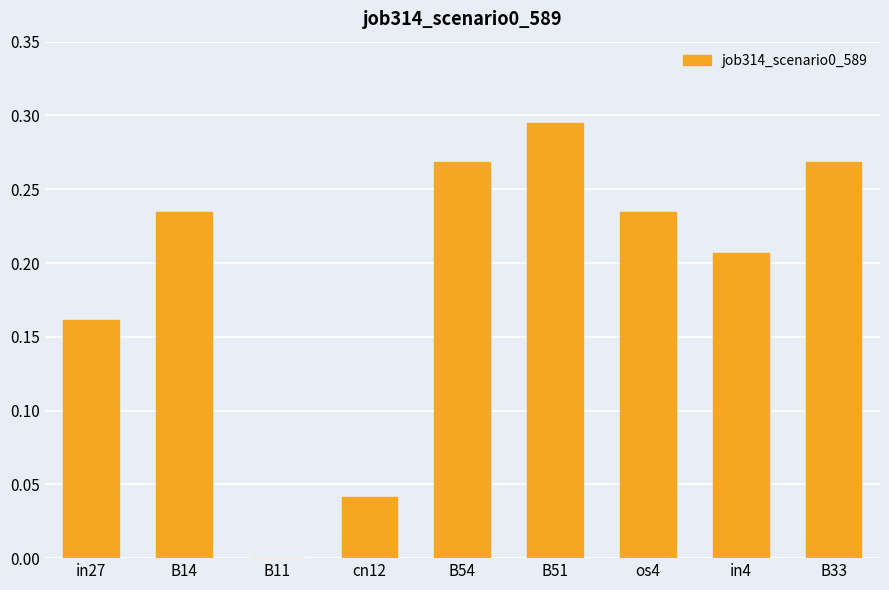

Which has a higher value, B33 or B14?

B33